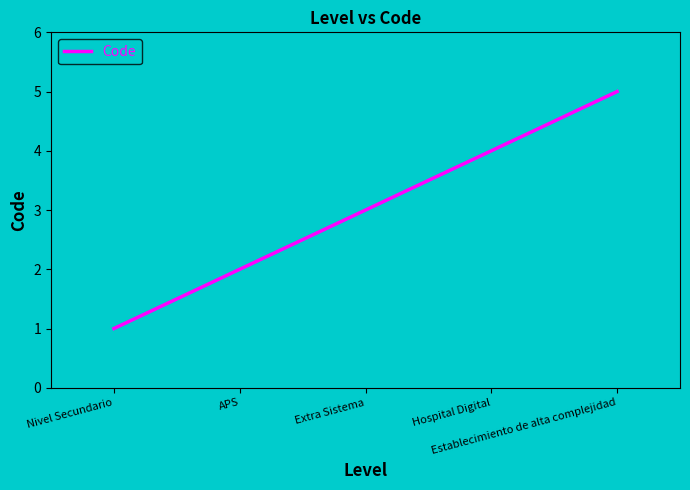

Approximately how many times larger is the value at Extra Sistema compared to Nivel Secundario?

3.0